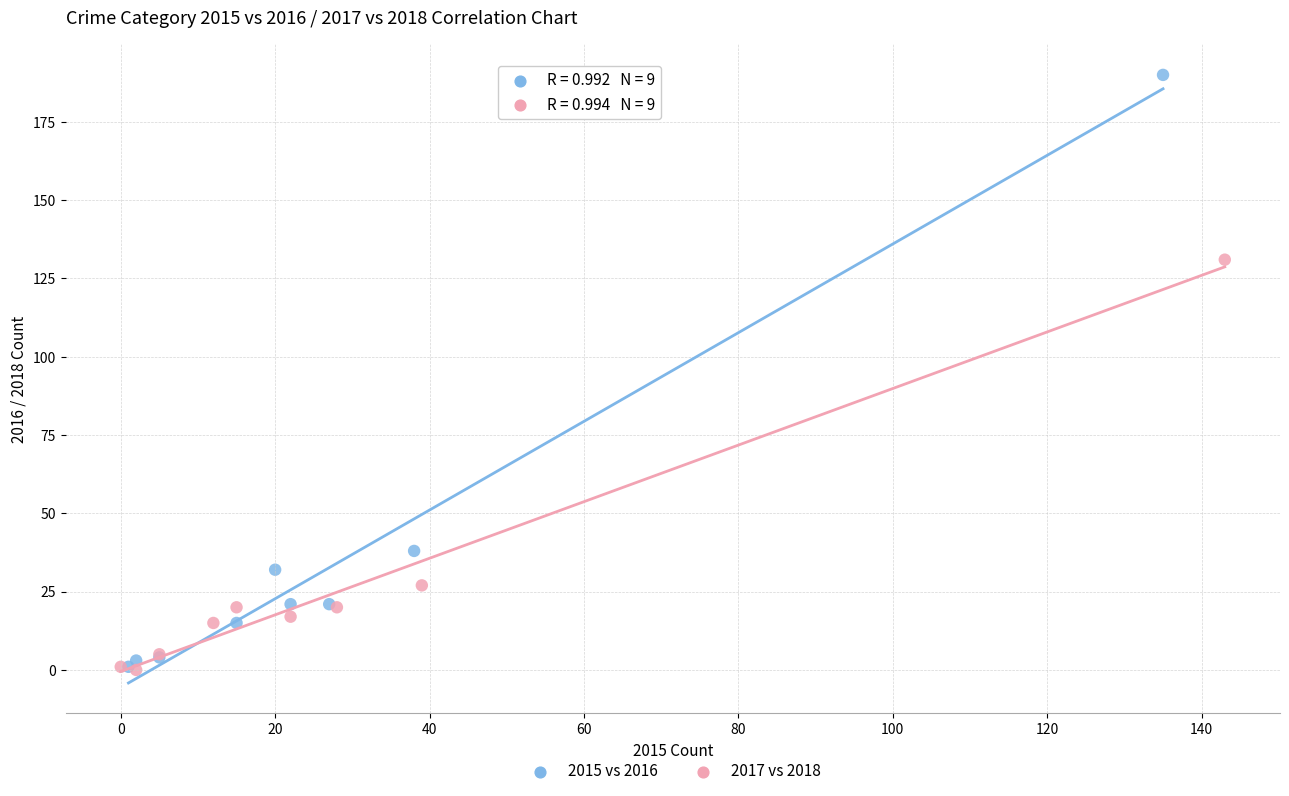

Which series contains the highest Y value?

2015 vs 2016